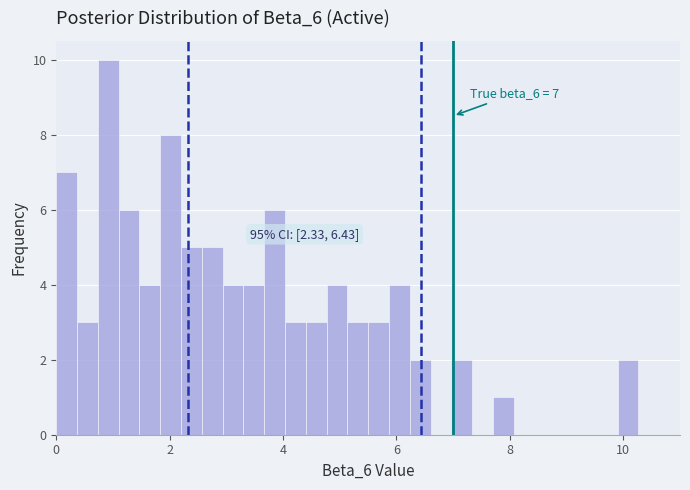

Read against the x-axis, roughly where is the centre of the tallest bar?

1.0